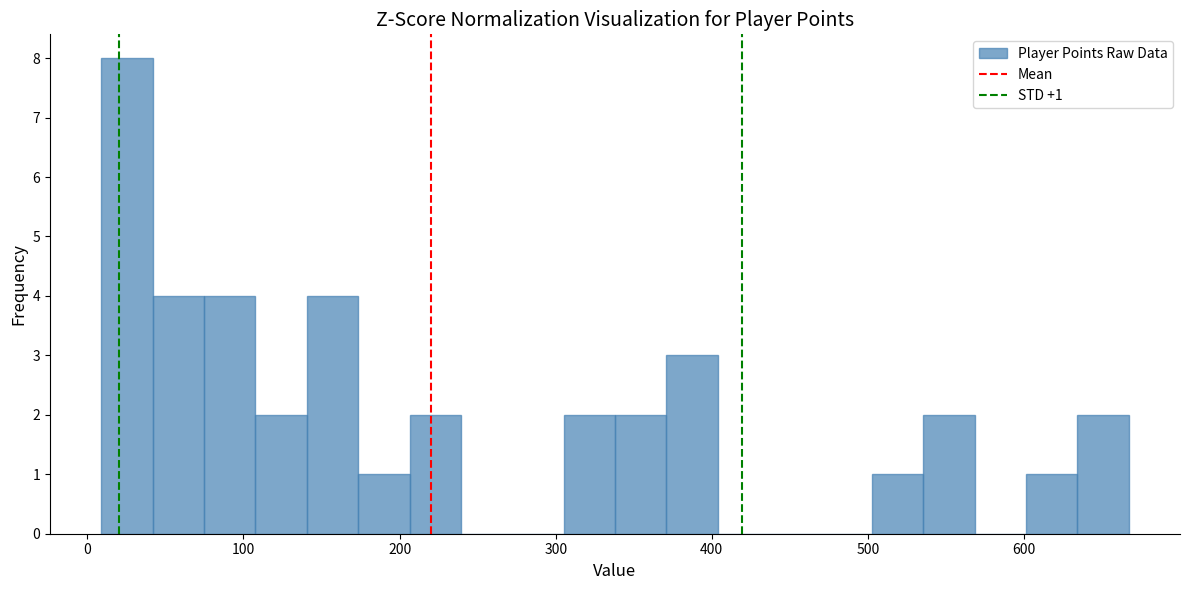

Read against the x-axis, roughly where is the centre of the tallest bar?

30